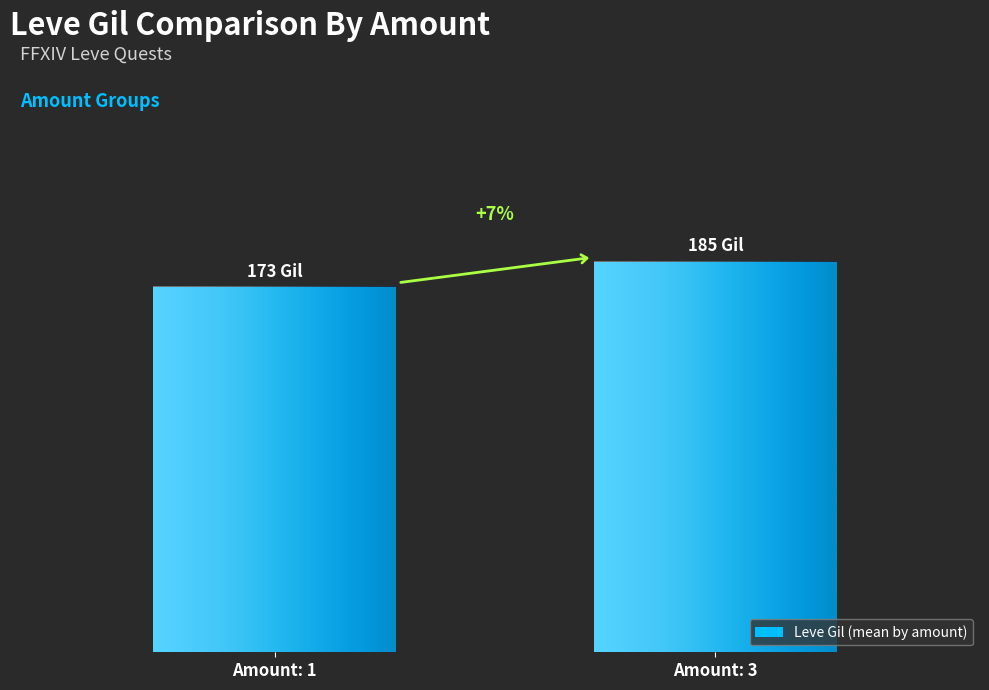

Are the bars horizontal?

No